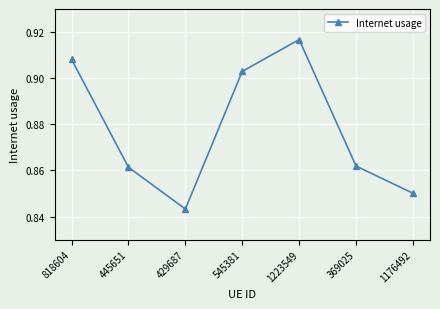

Does the chart display data point markers on the line(s)?

Yes